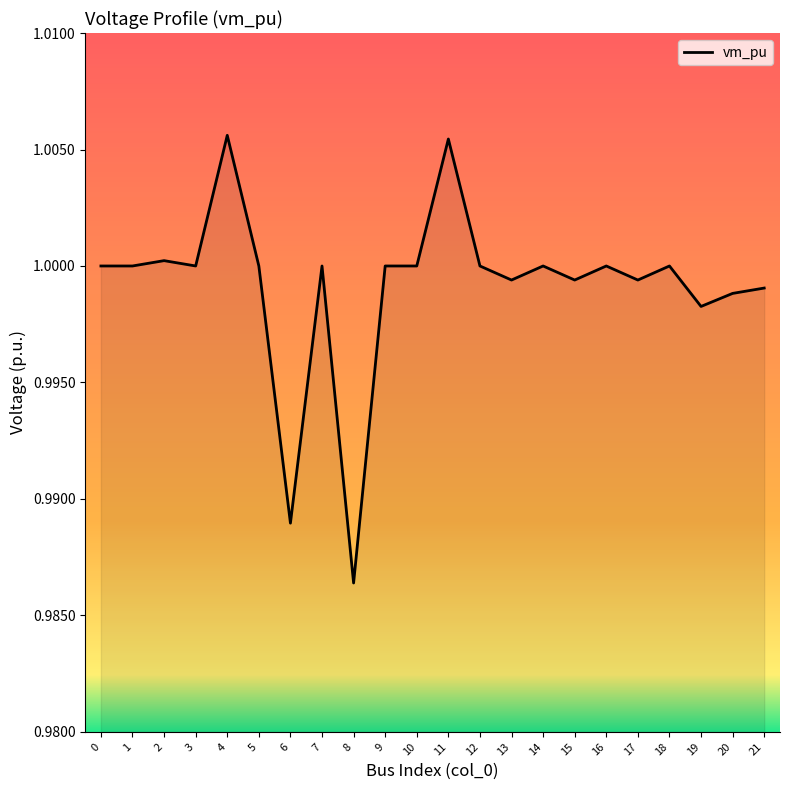

Which category has the lowest value across all series?

8